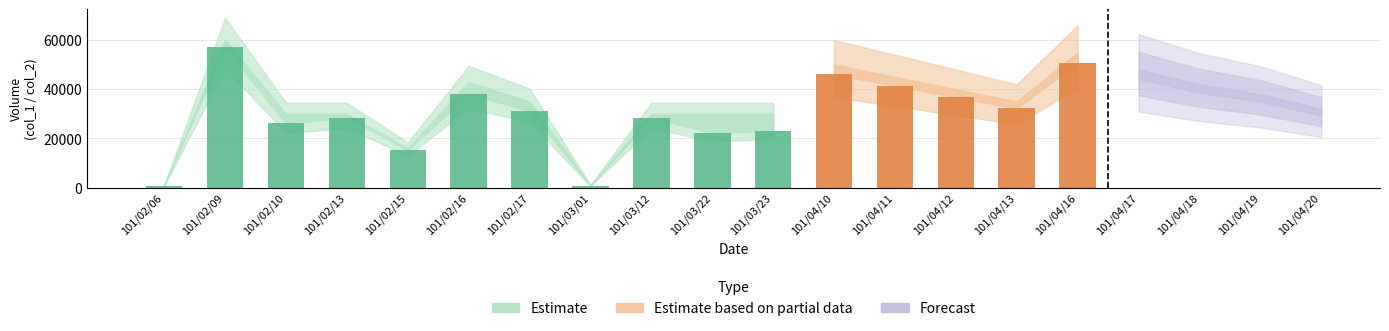

Are the bars grouped side by side (vs. stacked)?

Yes